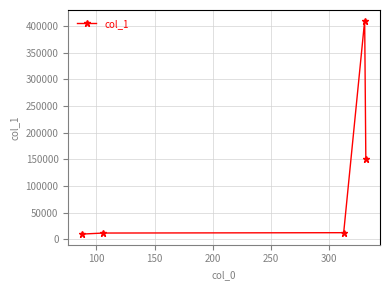

True or false: the data has more than 0 interior local peaks.

True